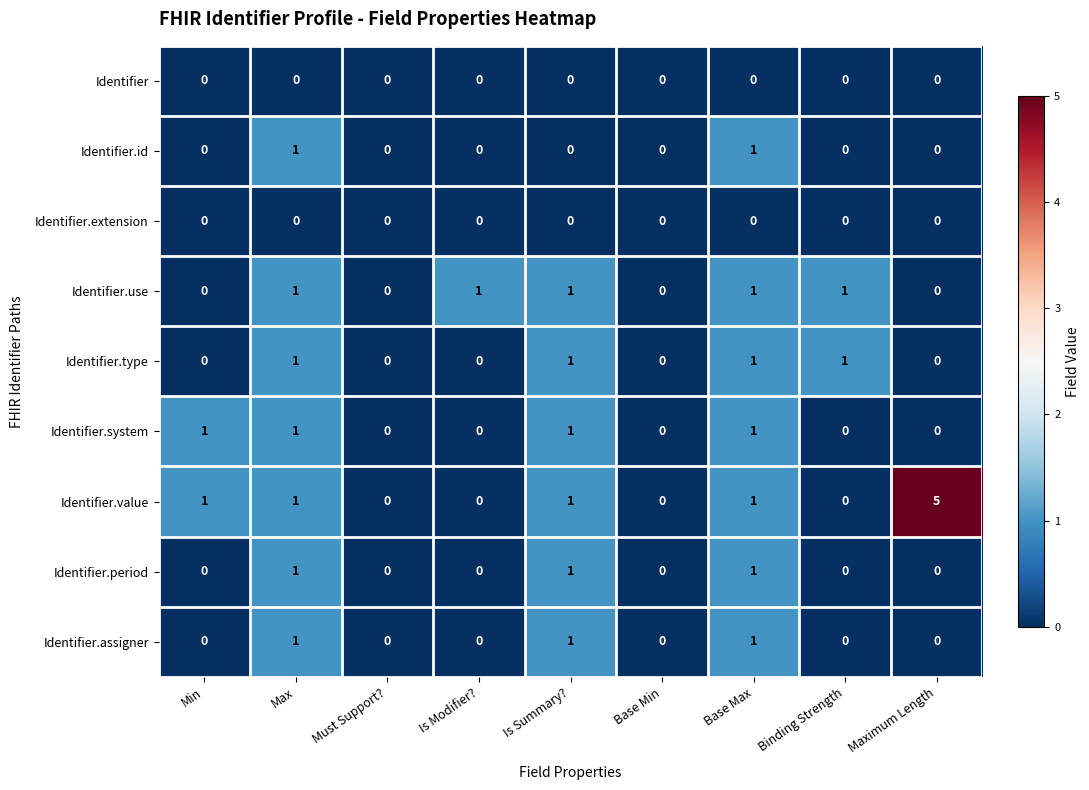

At which category does the chart reach its peak across all series?

Maximum Length